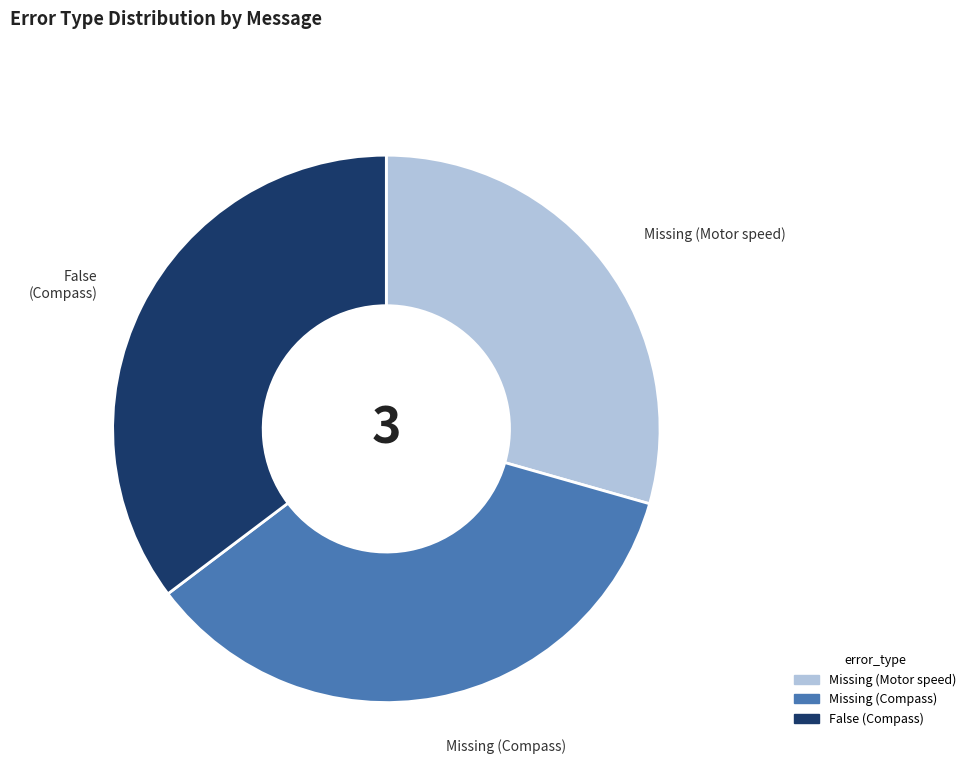

Which category has the smallest portion of the pie?

Missing (Motor speed)